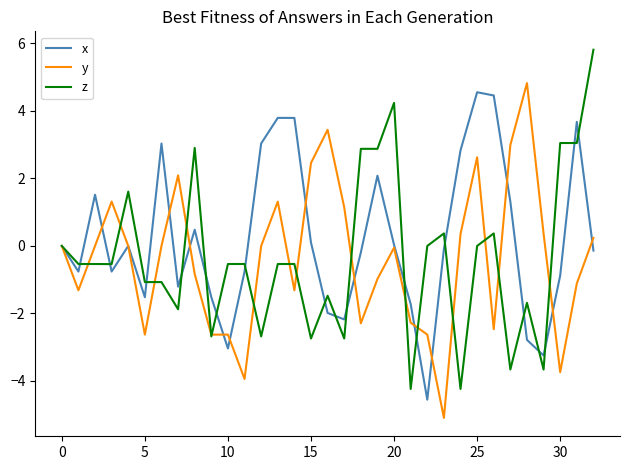

What is the sum of all z values?

-10.4